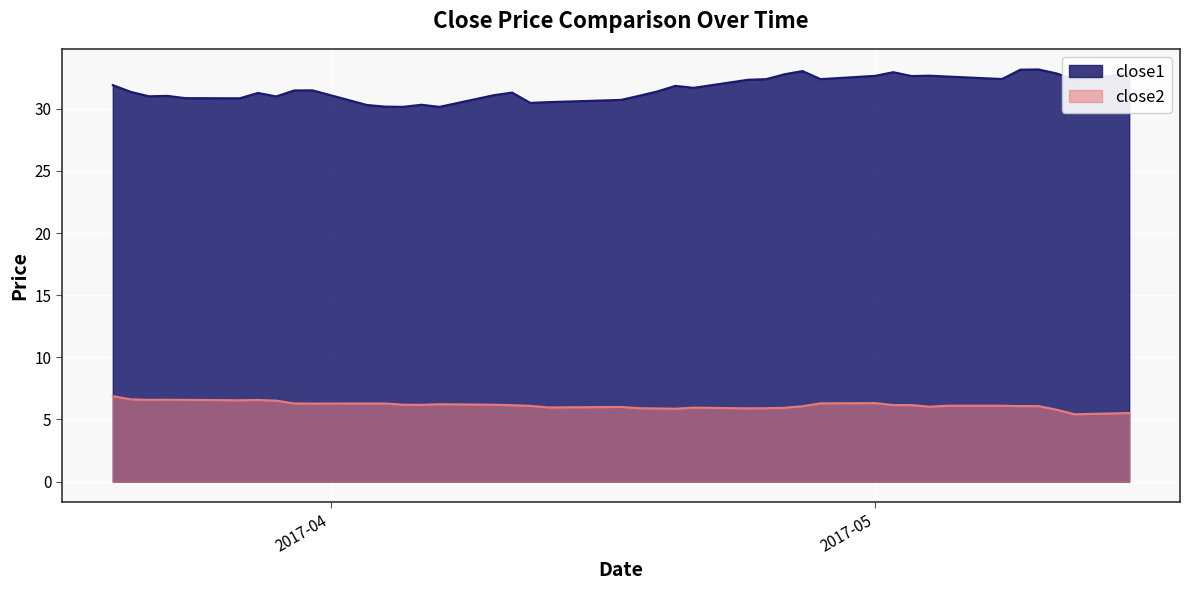

What is the difference between the maximum and minimum values in the close2 series?

1.5